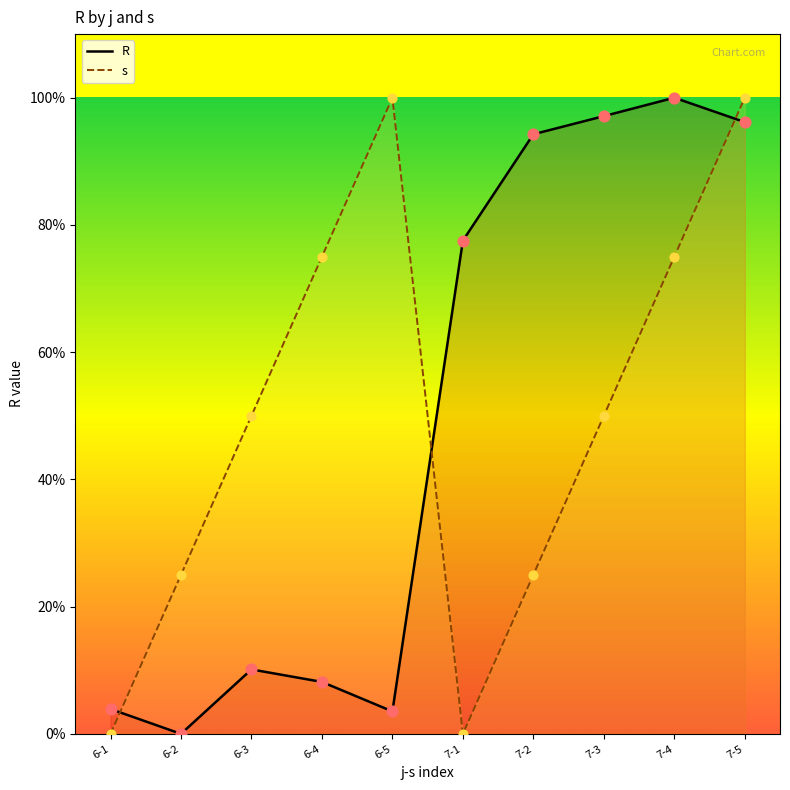

What are all the series names shown in the legend?

R, s